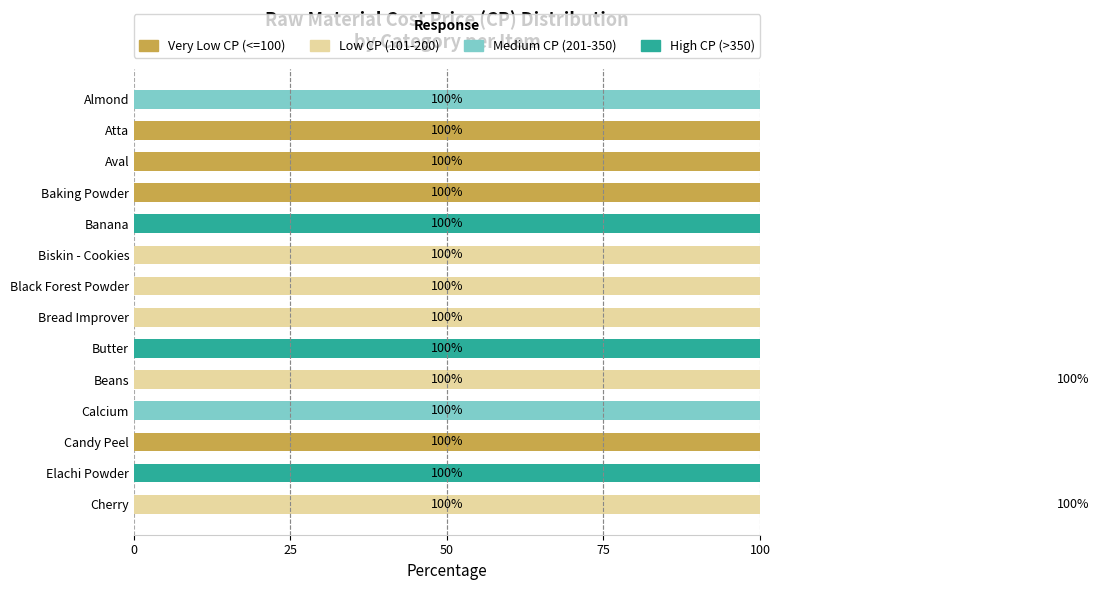

Reading left to right, extract all data points from this chart.

Very Low CP (<=100): 0	100	100	100	0	0	0	0	0	0	0	100	0	0
Low CP (101-200): 0	0	0	0	0	100	100	100	0	100	0	0	0	100
Medium CP (201-350): 100	0	0	0	0	0	0	0	0	100	100	0	0	100
High CP (>350): 0	0	0	0	100	0	0	0	100	0	0	0	100	0